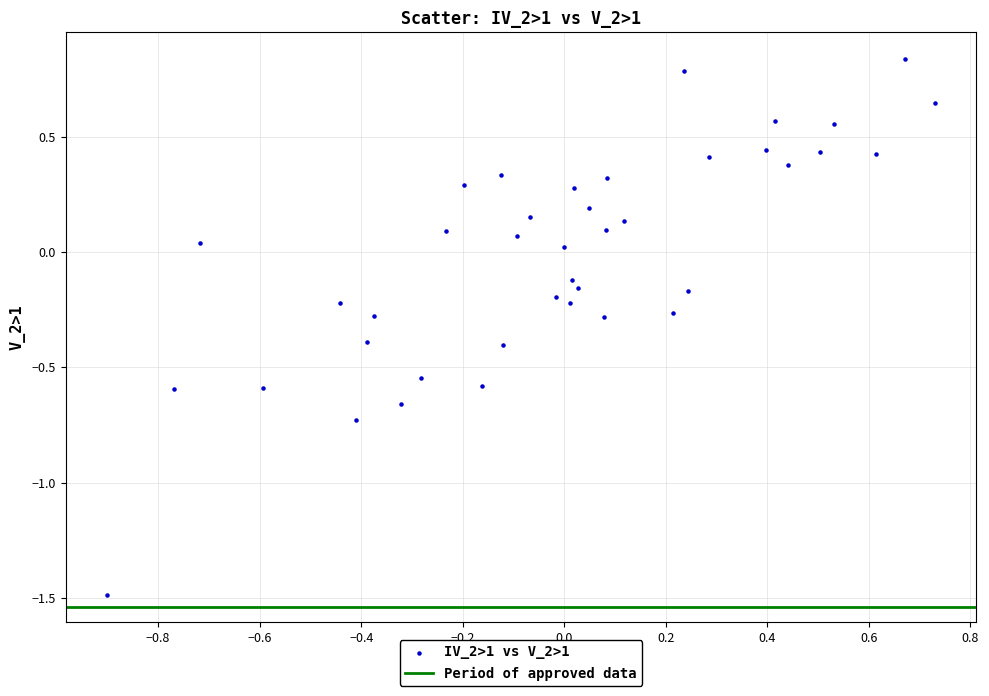

What is the range of Y values (max minus min)?

2.3